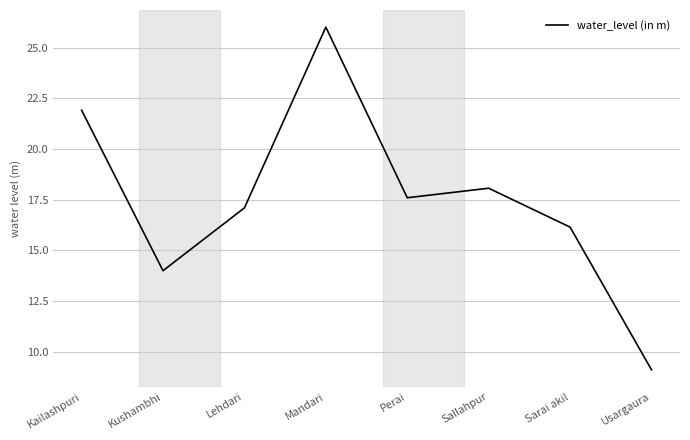

True or false: there are more than 0 points higher than both neighbors.

True